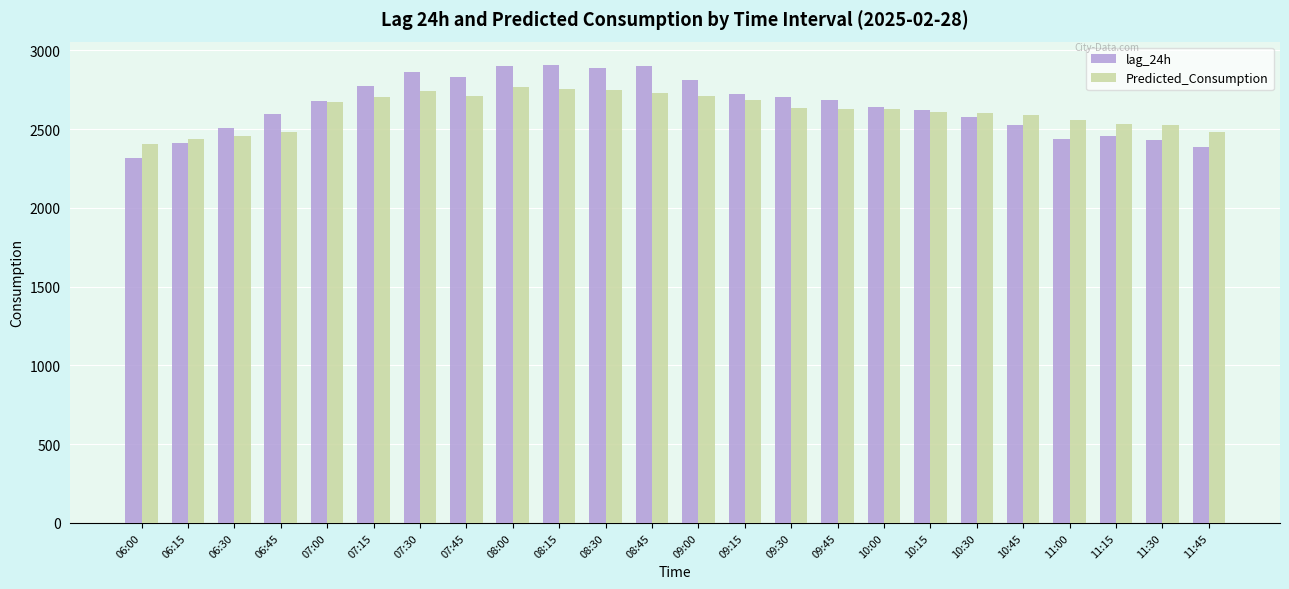

How many groups of bars are there?

24